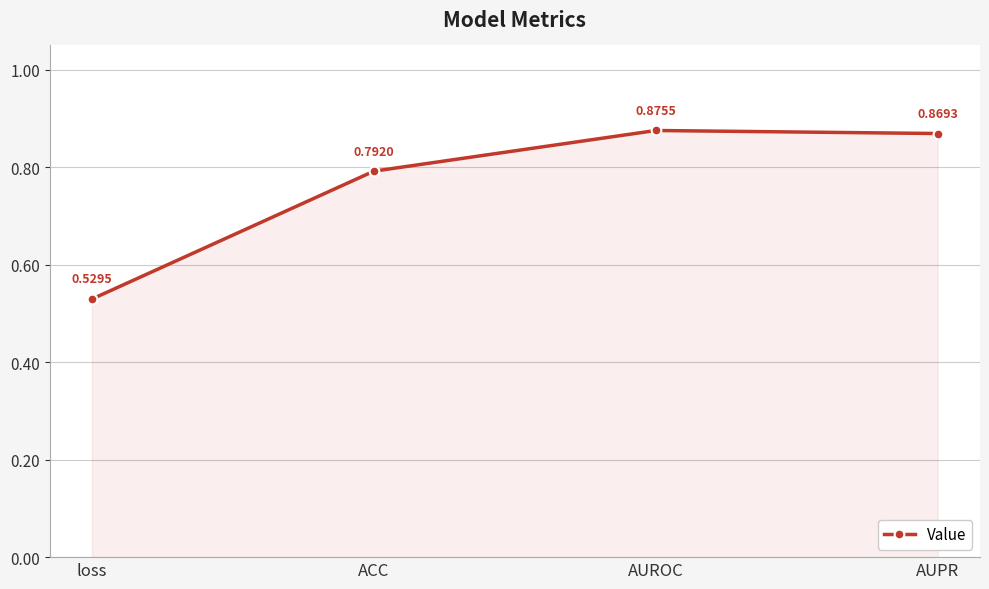

Rank the categories by value from highest to lowest.

AUROC, AUPR, ACC, loss